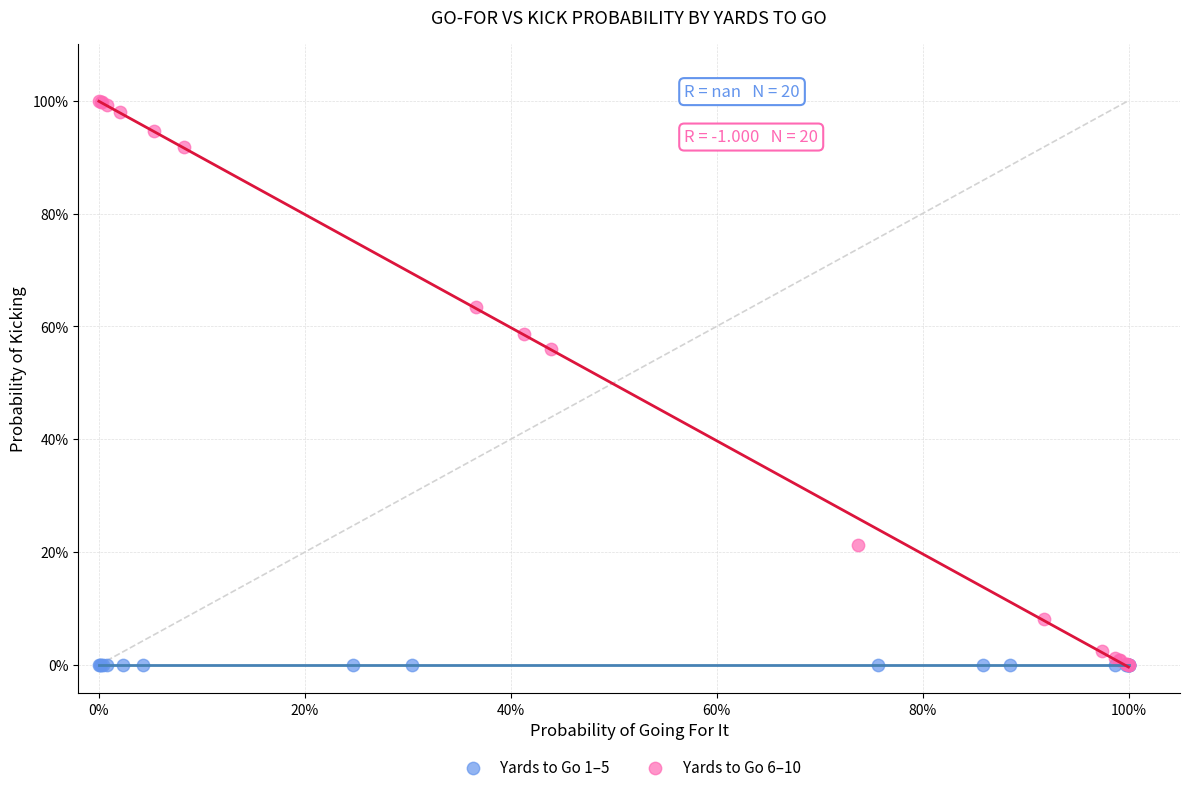

What are all the series names shown in the legend?

Yards to Go 1–5, Yards to Go 6–10